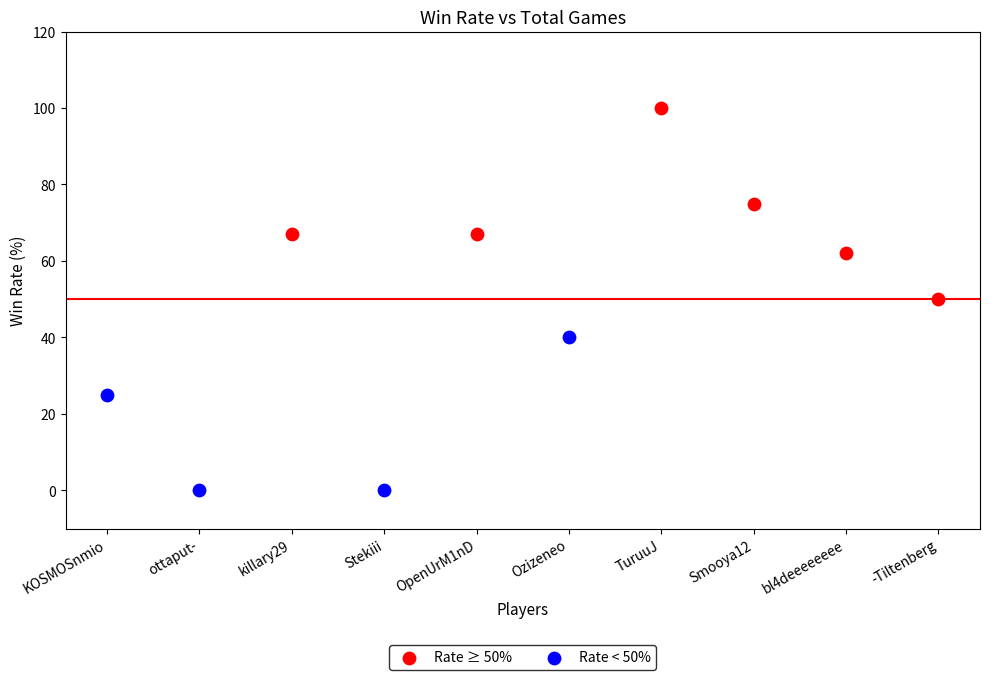

Which series reaches the minimum Y coordinate?

Rate < 50%